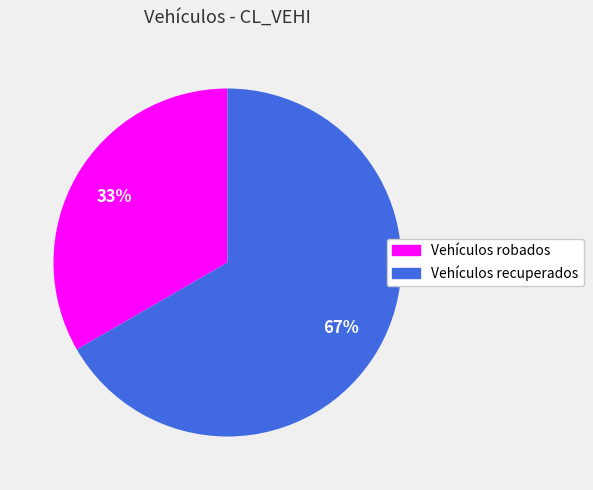

Combined, do Vehículos recuperados and Vehículos robados account for over 50%?

Yes